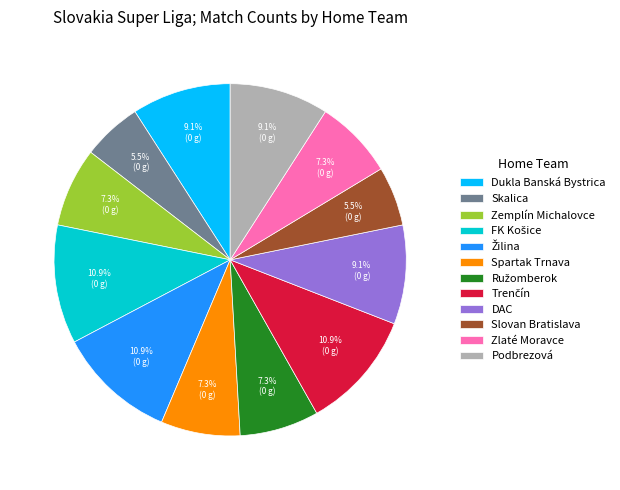

Approximately how many times larger is the value at Dukla Banská Bystrica compared to Slovan Bratislava?

1.7